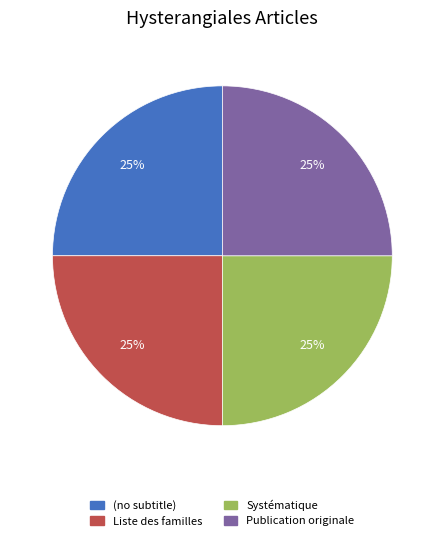

Does Systématique represent more than half of the total?

No